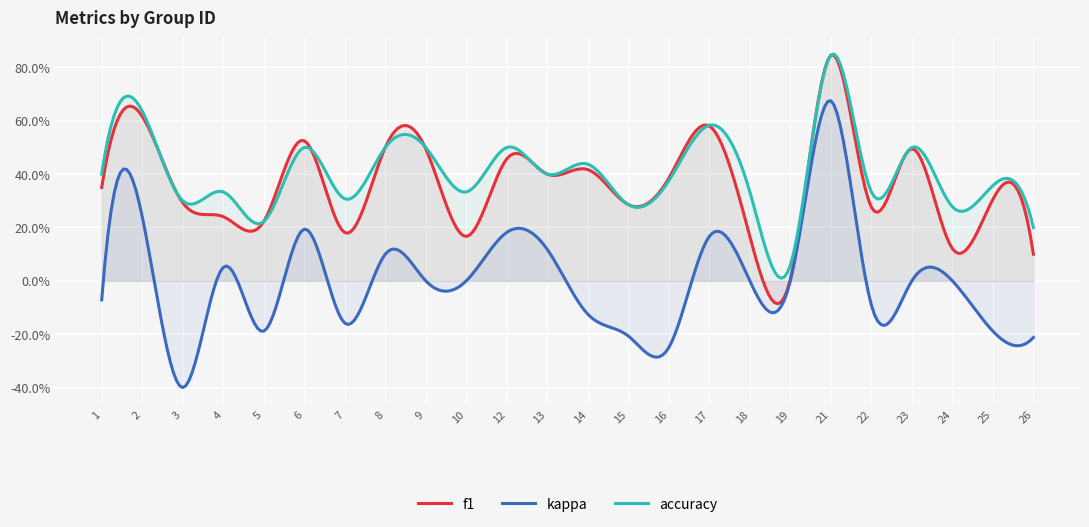

Reading left to right, extract all data points from this chart.

f1: 0.3	0.6	0.3	0.2	0.2	0.5	0.2	0.5	0.5	0.2	0.5	0.4	0.4	0.3	0.4	0.6	0.2	0.0	0.8	0.3	0.5	0.1	0.3	0.1
kappa: -0.1	0.2	-0.4	0.1	-0.2	0.2	-0.2	0.1	0.0	0.0	0.2	0.1	-0.1	-0.2	-0.2	0.2	0.0	0.0	0.7	-0.1	0.0	0.0	-0.2	-0.2
accuracy: 0.4	0.6	0.3	0.3	0.2	0.5	0.3	0.5	0.5	0.3	0.5	0.4	0.4	0.3	0.4	0.6	0.3	0.1	0.8	0.3	0.5	0.3	0.4	0.2